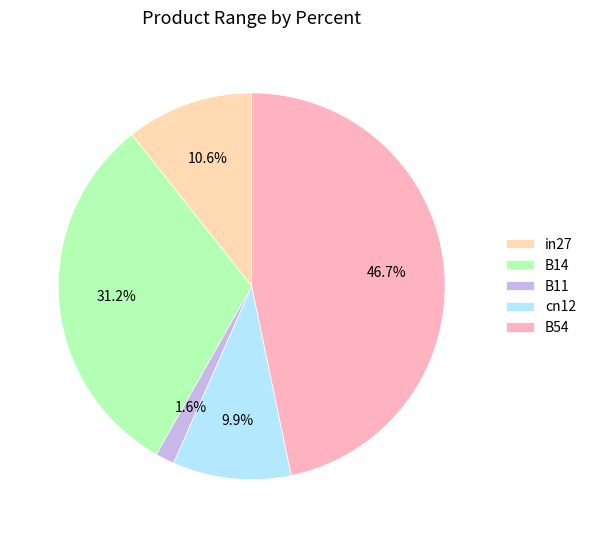

Which slice is the smallest?

B11